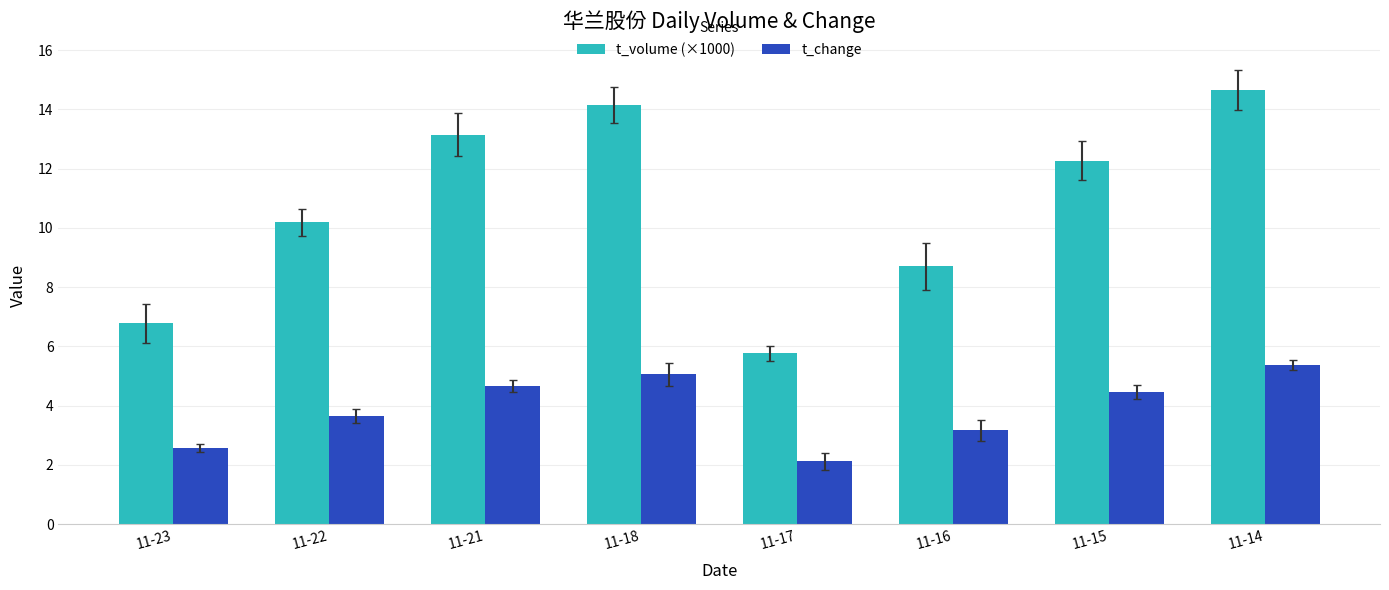

At which category is the sum across all series the highest?

11-14